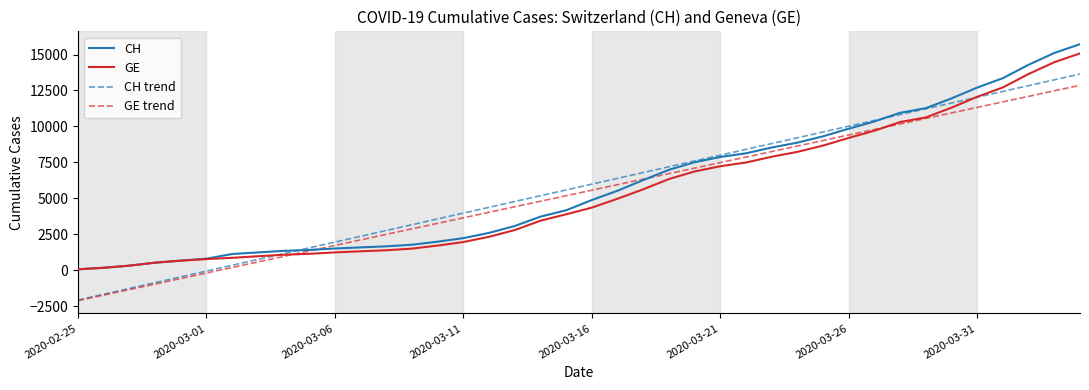

What is the difference between the second highest and minimum values in the GE series?

14392.0